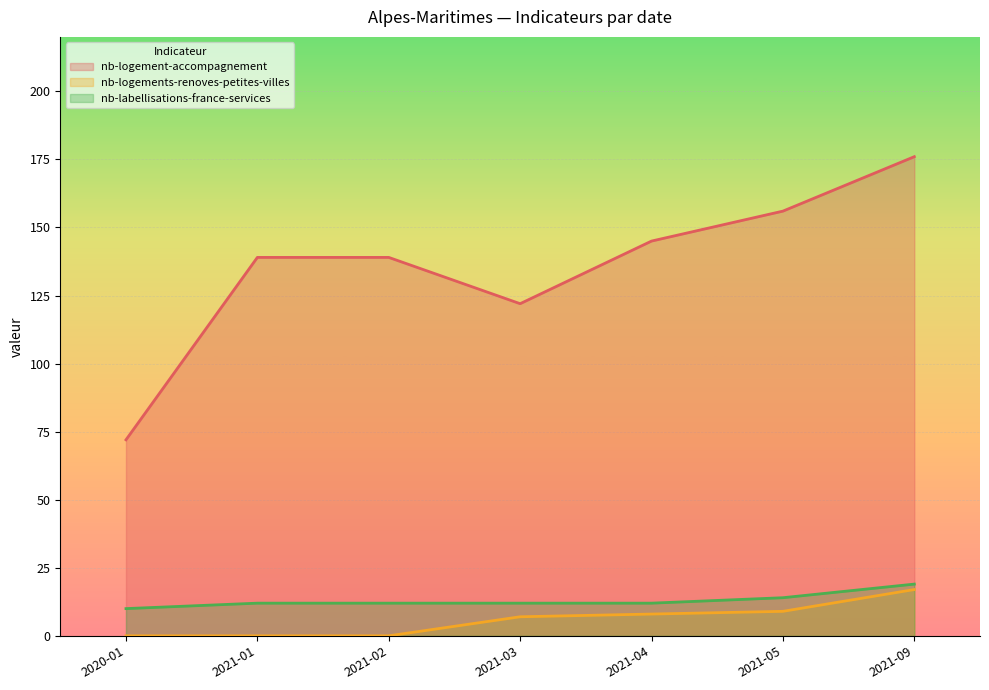

How many values in nb-logements-renoves-petites-villes are above zero?

4